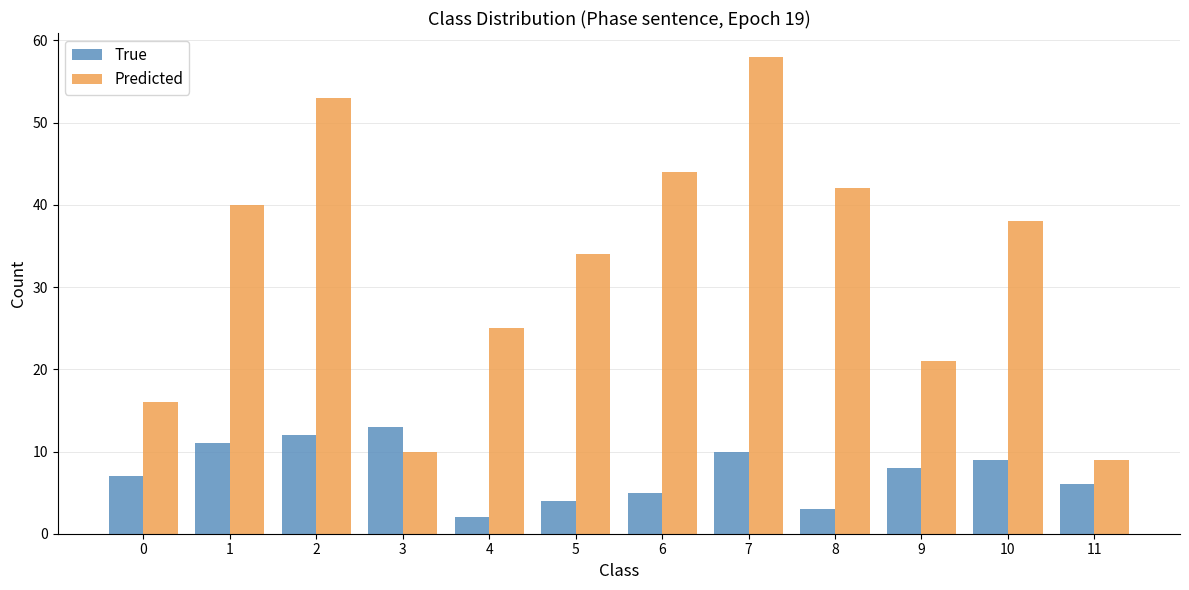

How many bars are there in total?

24